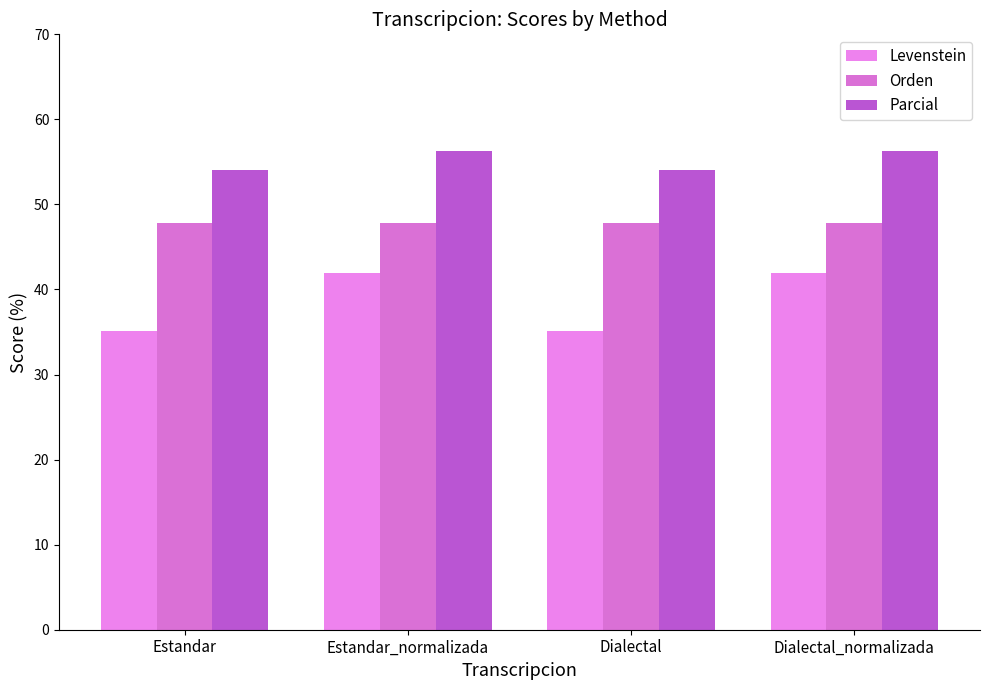

List the series in order of their overall mean, highest first.

Parcial, Orden, Levenstein